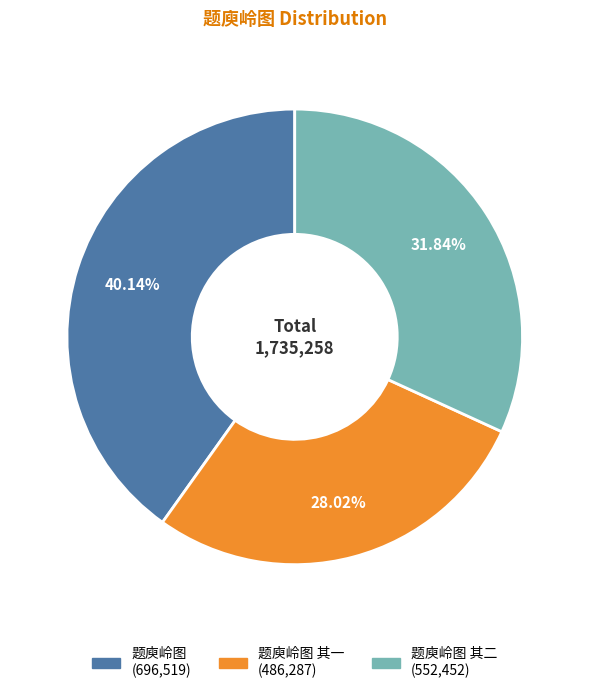

Does any single category account for the majority?

No